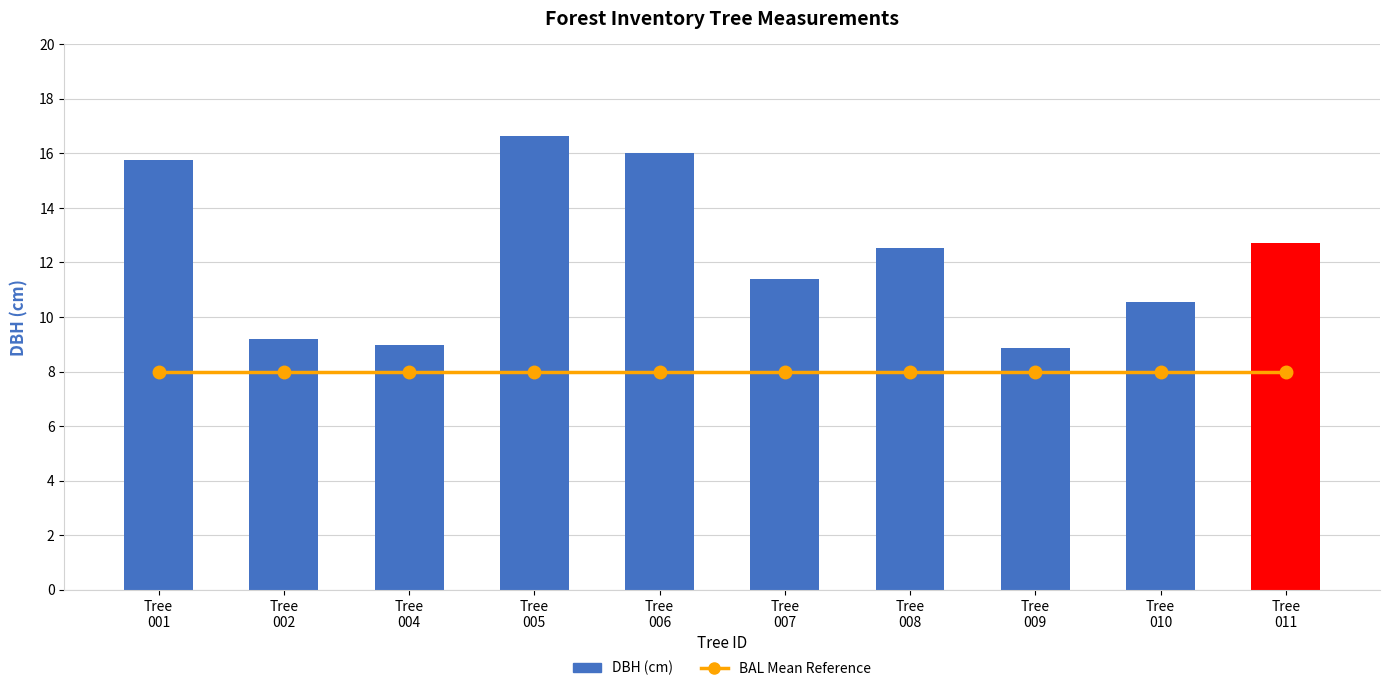

What is the value of the DBH (cm) bar at the 3rd from the left?

9.0